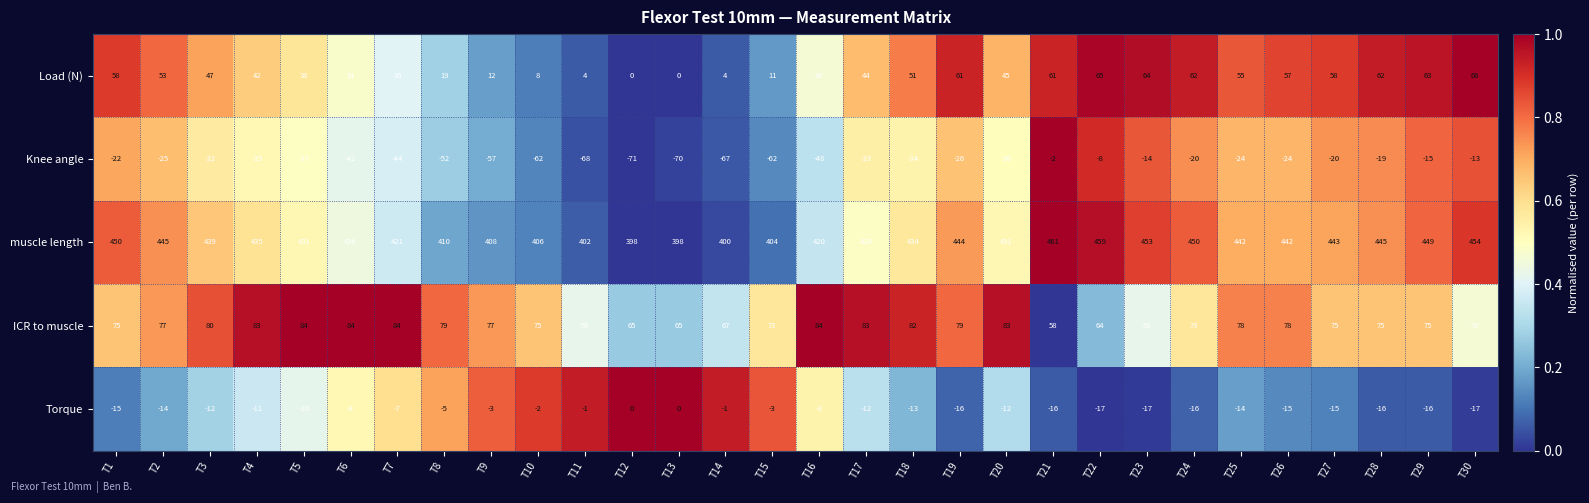

Is it true that Load (N) equals 11 at T15?

True